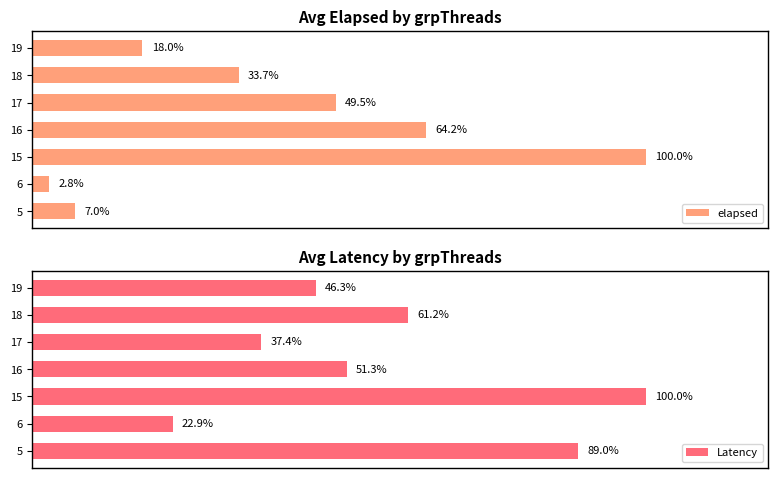

The elapsed series shows 27.3 at 17. True or false?

False